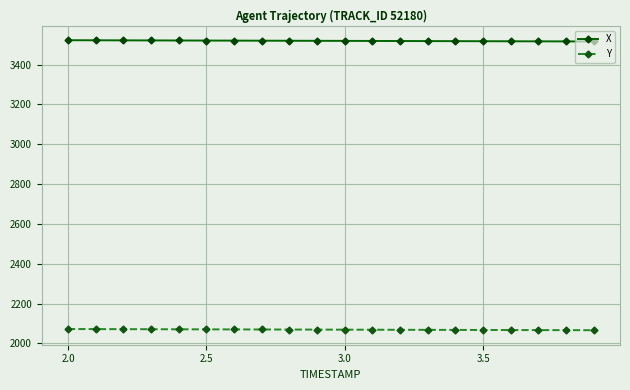

Rank the series by their average value, from highest to lowest.

X, Y